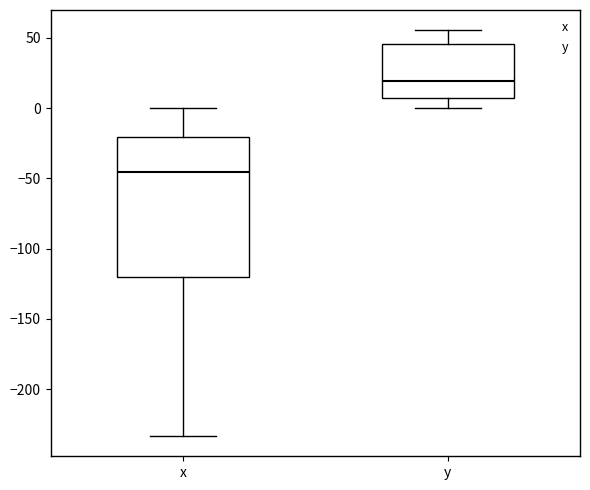

Where is the upper edge of the box for x on the y-axis? The values are not printed on the chart, so give them approximately, as read against the axis.

-20